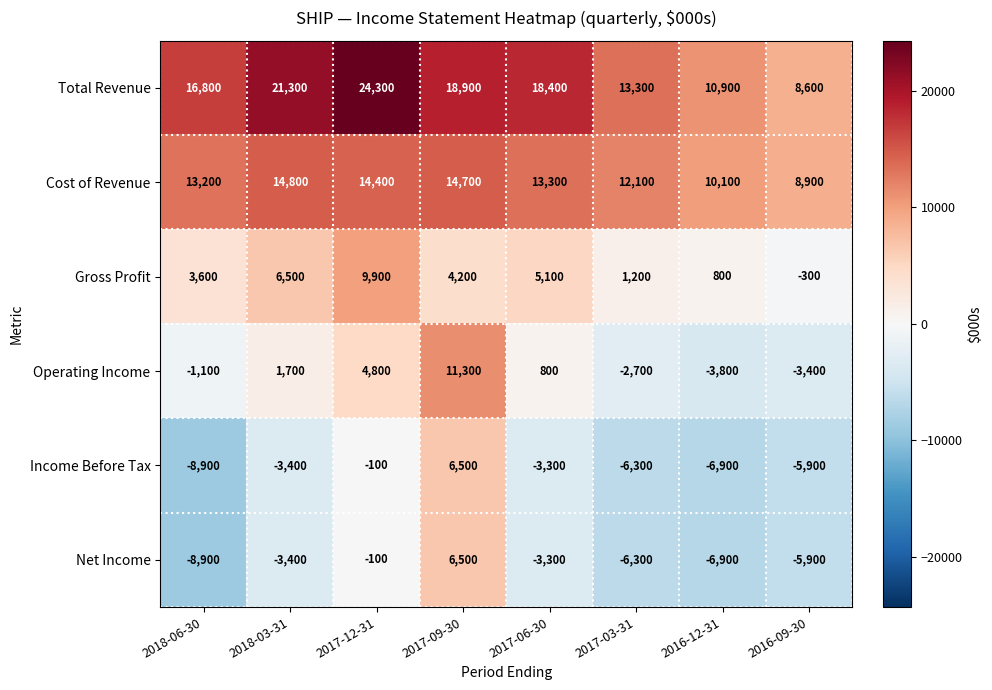

Rank the categories by Operating Income value from lowest to highest.

2016-12-31, 2016-09-30, 2017-03-31, 2018-06-30, 2017-06-30, 2018-03-31, 2017-12-31, 2017-09-30